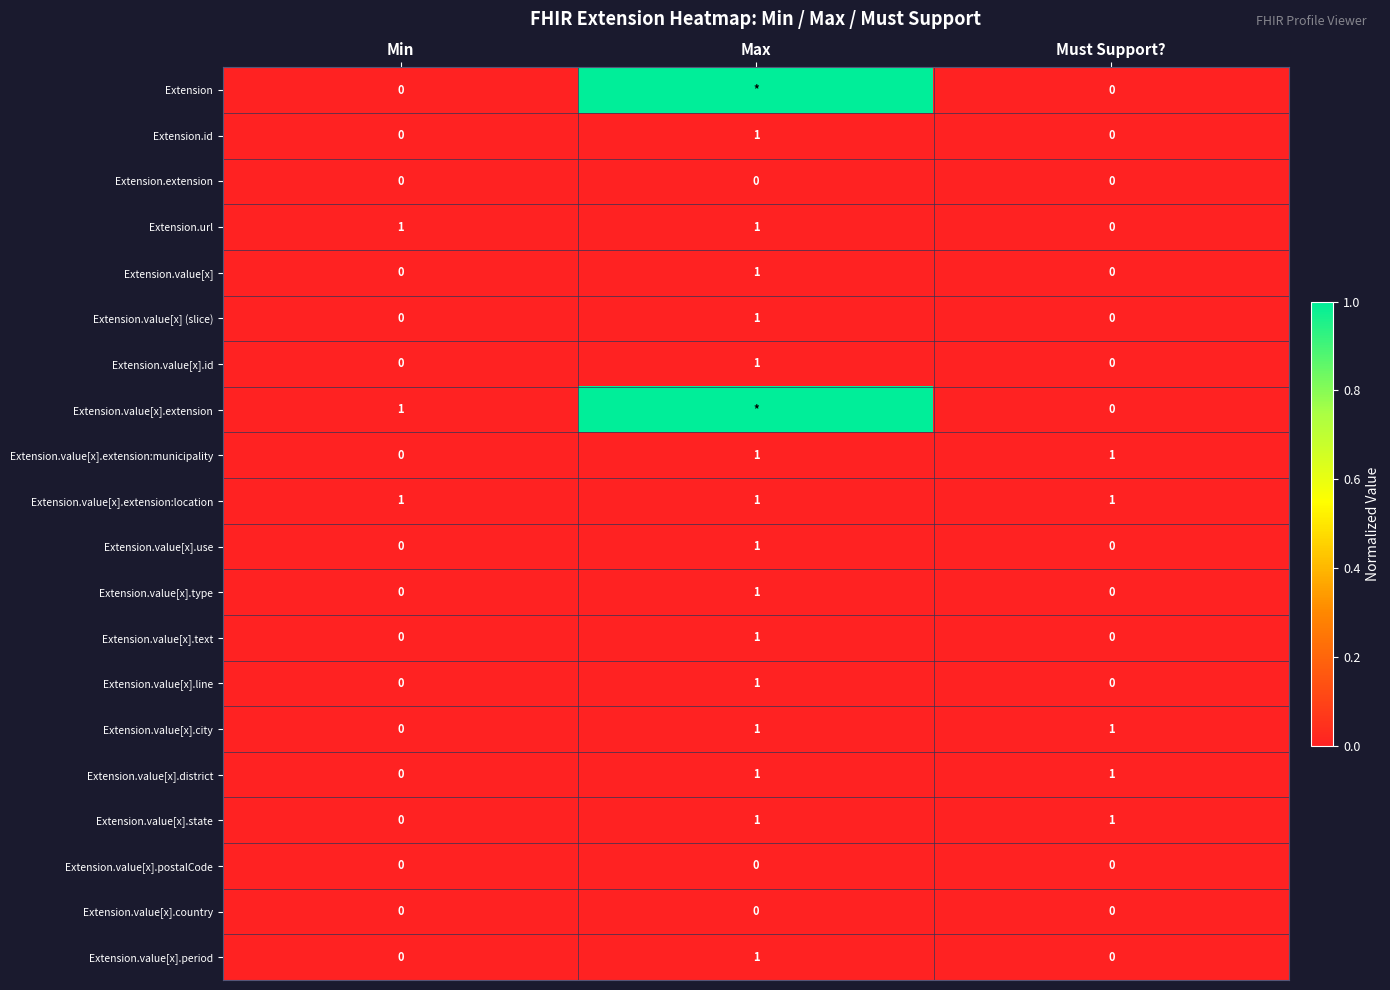

Is the value of Extension.value[x].extension:location at Must Support? greater than the value of Extension at Must Support??

Yes